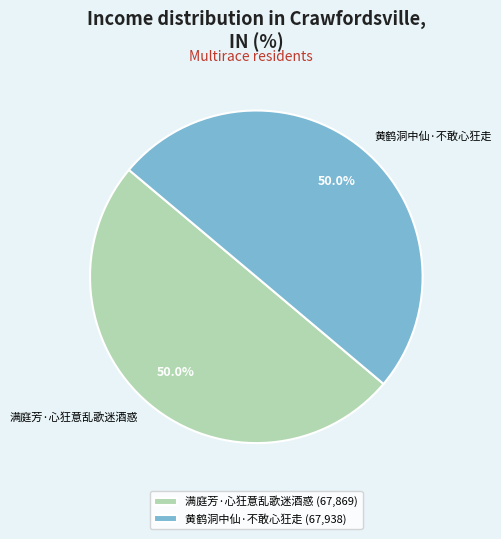

The 黄鹤洞中仙·不敢心狂走 slice represents 40% of the pie. True or false?

False